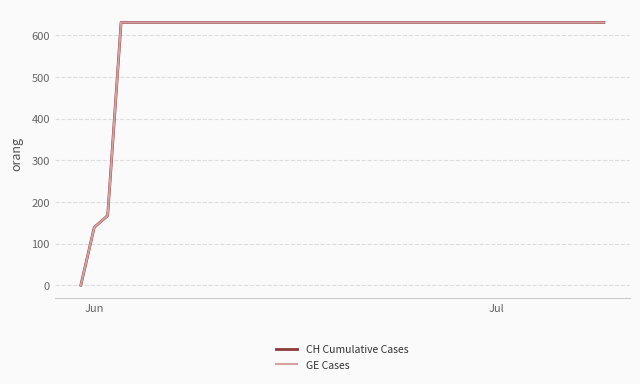

What is the difference between the maximum and minimum values in the GE Cases series?

631